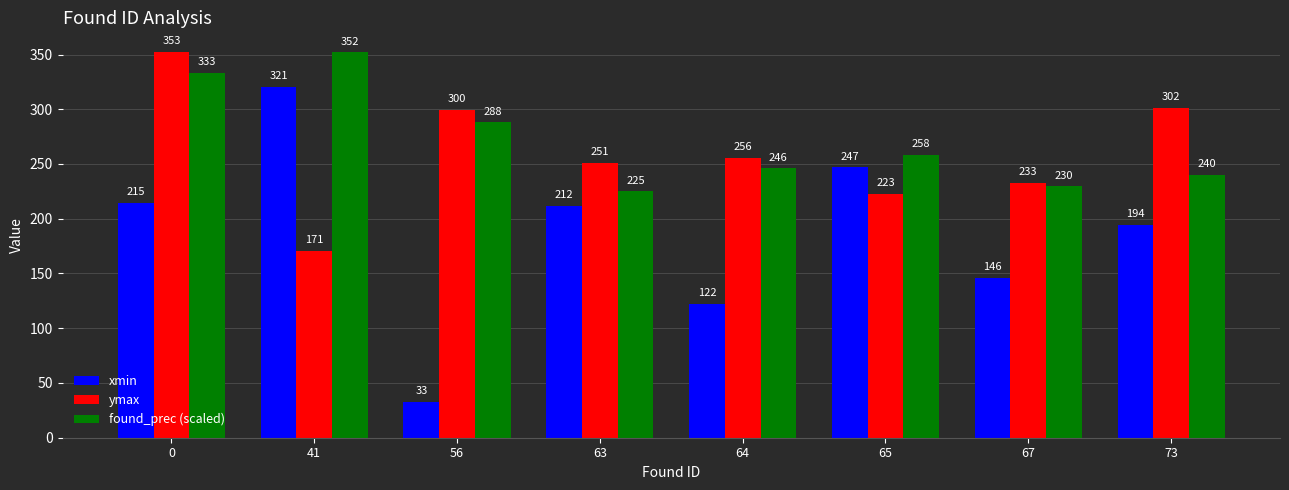

Read the ymax value at 64.

255.5